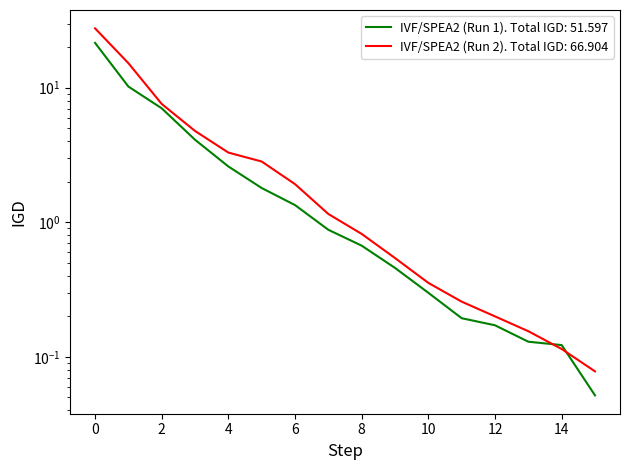

Reading left to right, list all the values displayed in this chart.

IVF/SPEA2 (Run 1): 21.5	10.2	7.0	4.1	2.6	1.8	1.3	0.9	0.7	0.5	0.3	0.2	0.2	0.1	0.1	0.1
IVF/SPEA2 (Run 2): 27.6	15.2	7.6	4.8	3.3	2.8	1.9	1.2	0.8	0.5	0.4	0.3	0.2	0.2	0.1	0.1